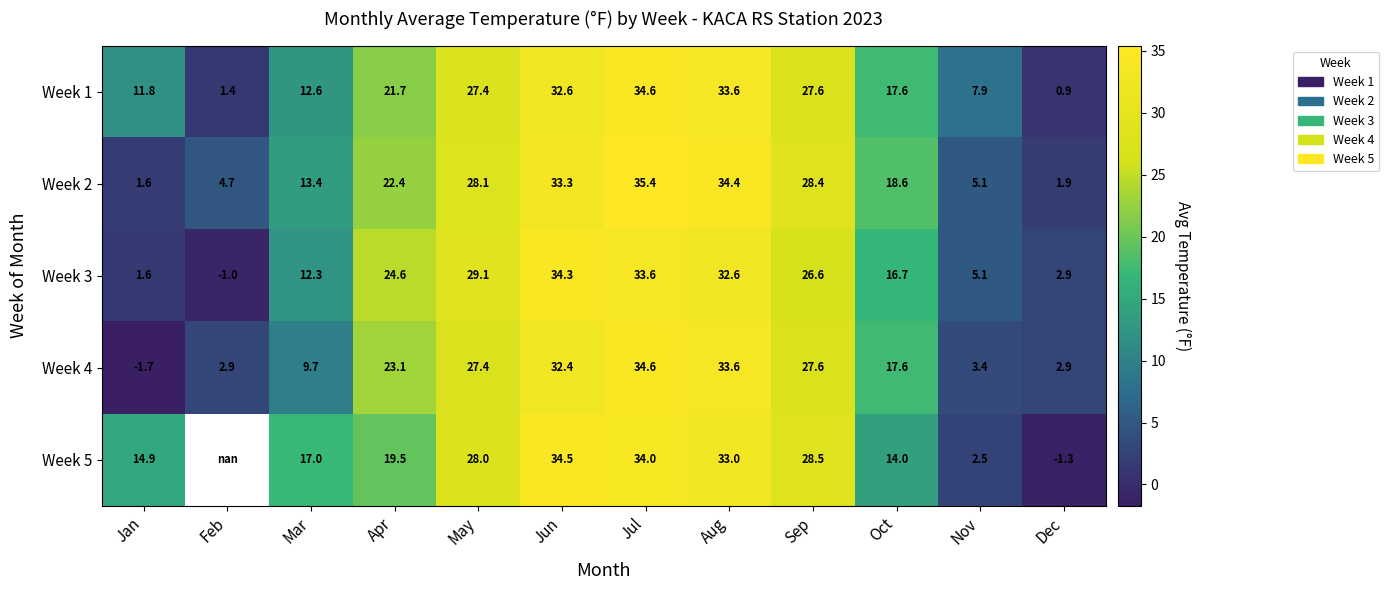

At which category is the sum across all series the highest?

Jul